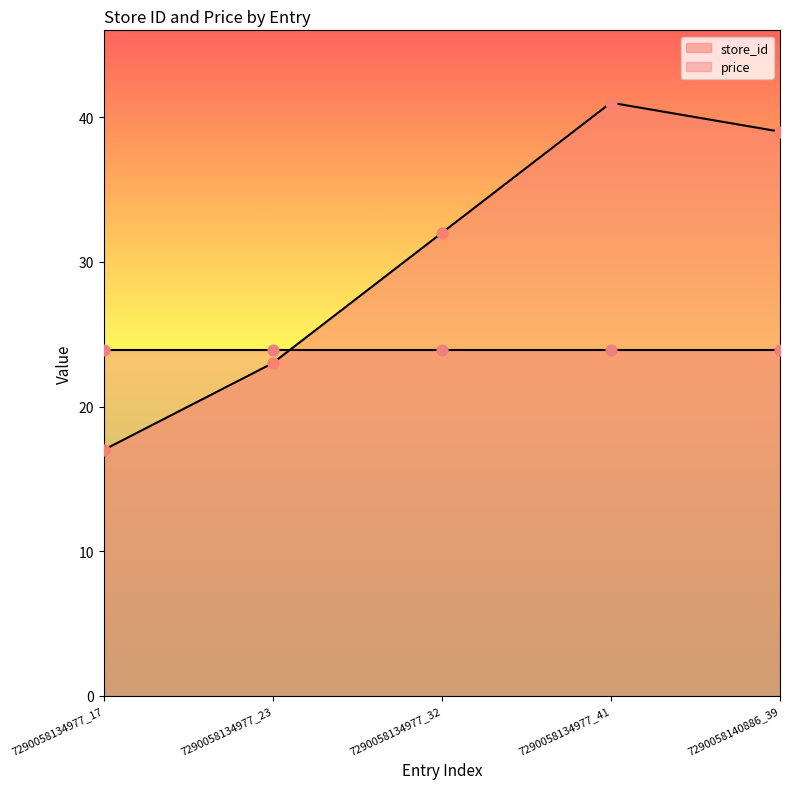

Between 7290058134977_17 and 7290058140886_39, which is larger?

7290058140886_39